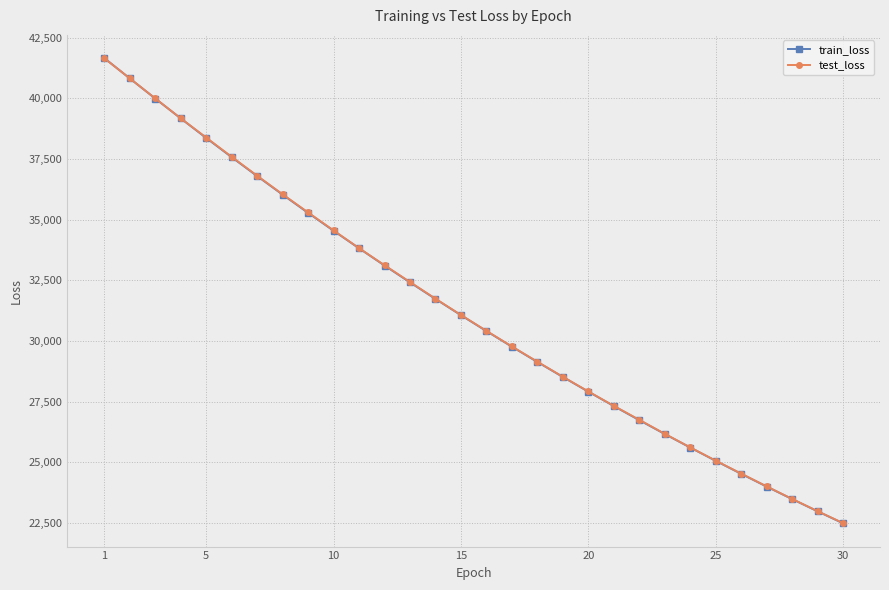

What is the value of the train_loss point at the 3rd from the left?

39994.6